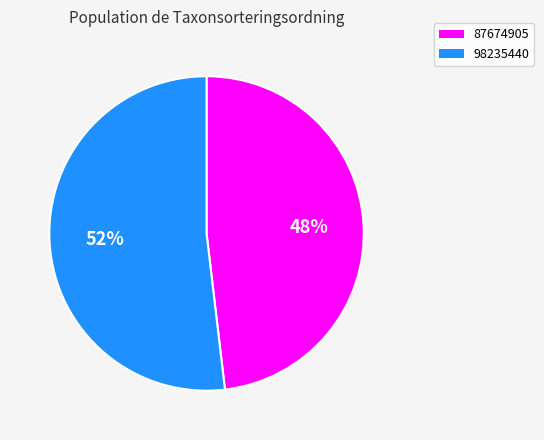

To the nearest percent, what is the average slice percentage?

50%